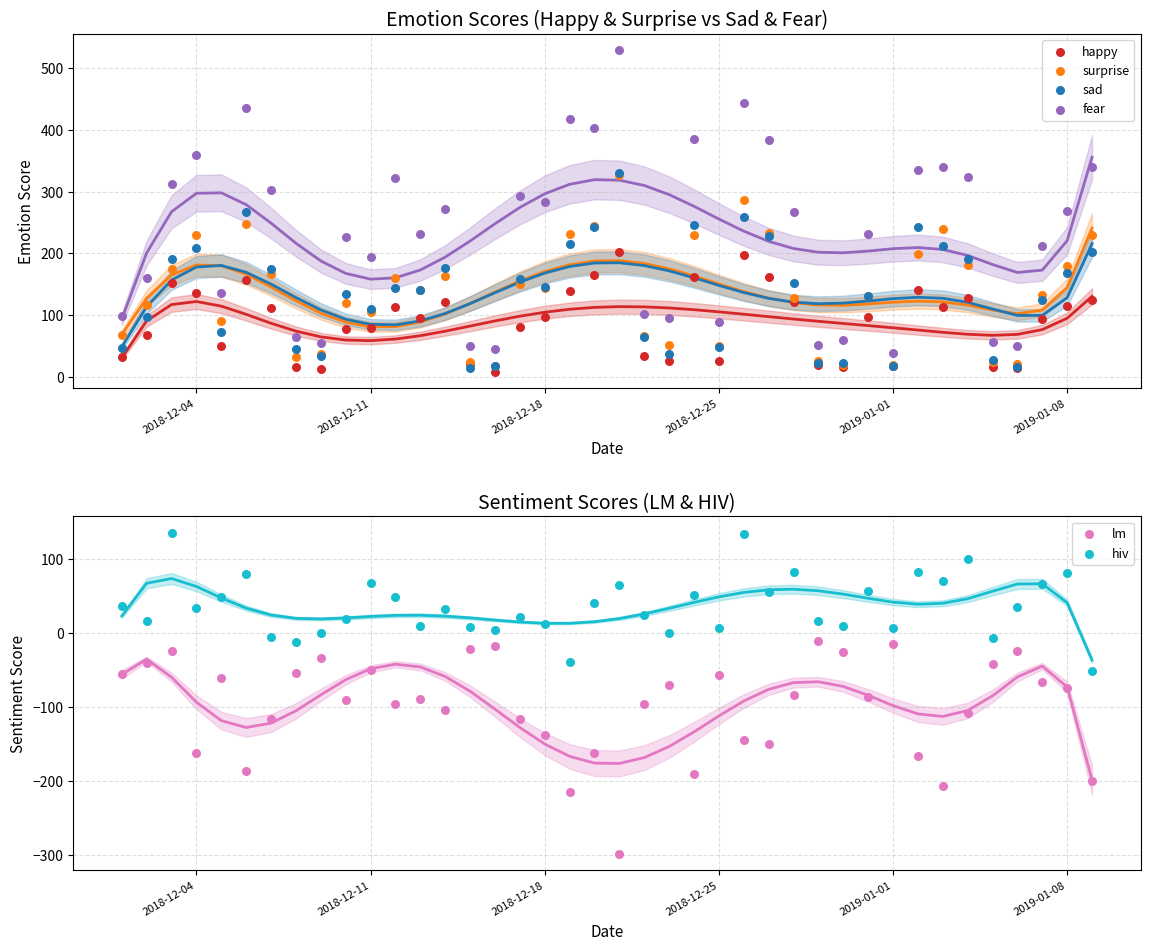

What are all the series names shown in the legend?

happy, surprise, sad, fear, lm, hiv